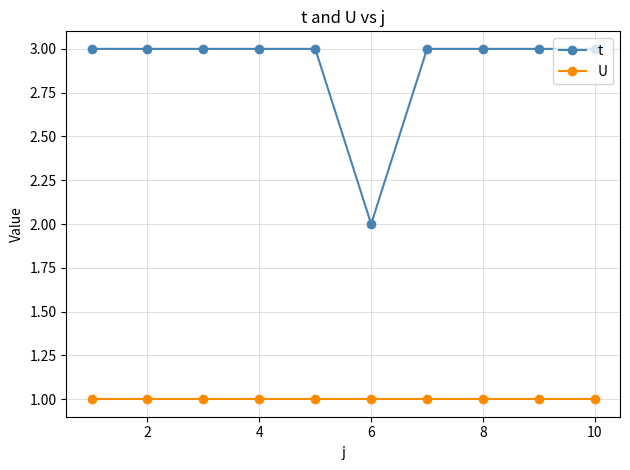

What is the maximum value shown in the chart?

3